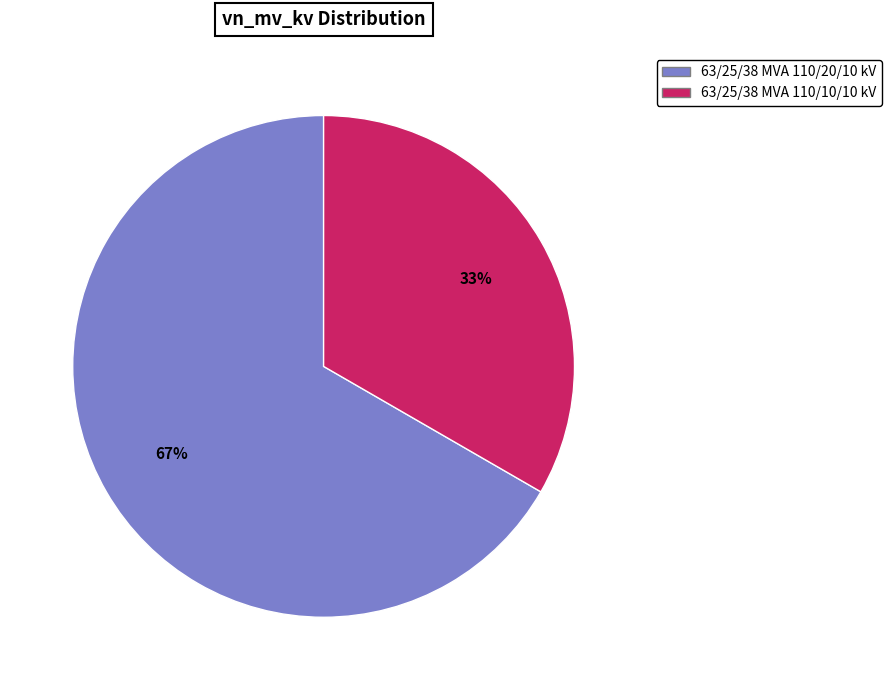

Is it true that 63/25/38 MVA 110/10/10 kV is 39% of the pie?

False